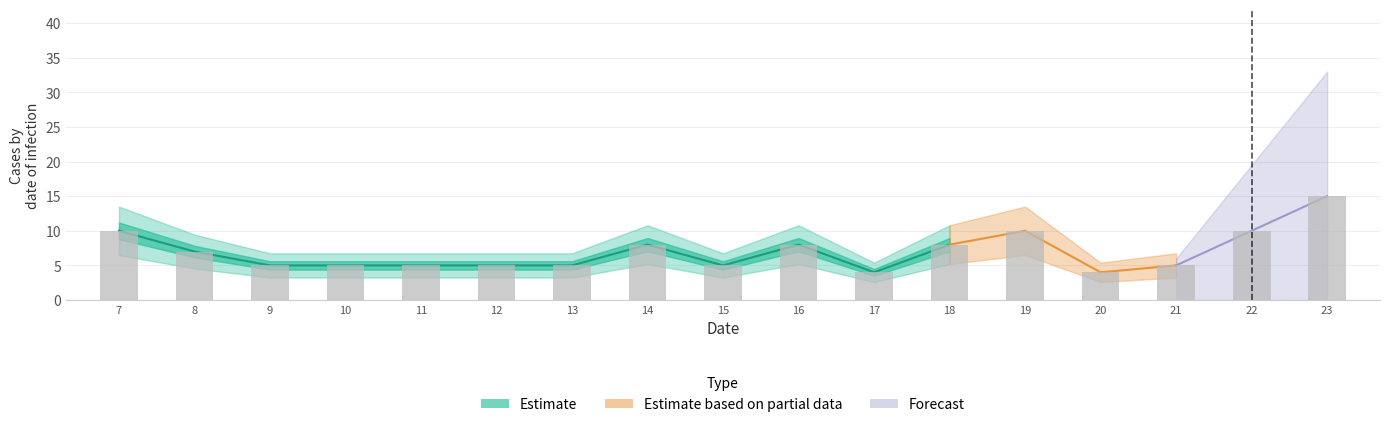

Reading right to left, extract all data points from this chart.

col_3: 23=15	22=10	21=5	20=4	19=10	18=8	17=4	16=8	15=5	14=8	13=5	12=5	11=5	10=5	9=5	8=7	7=10
col_1: 23=0	22=0	21=0	20=0	19=0	18=0	17=0	16=0	15=0	14=0	13=0	12=0	11=0	10=0	9=0	8=0	7=0
col_2: 23=0	22=0	21=0	20=0	19=0	18=0	17=0	16=0	15=0	14=0	13=0	12=0	11=0	10=0	9=0	8=0	7=0